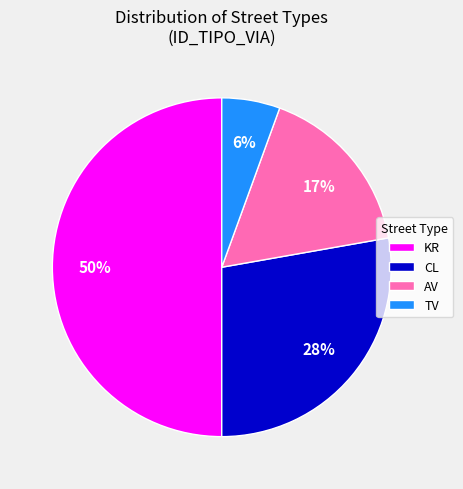

How many segments does this pie chart have?

4